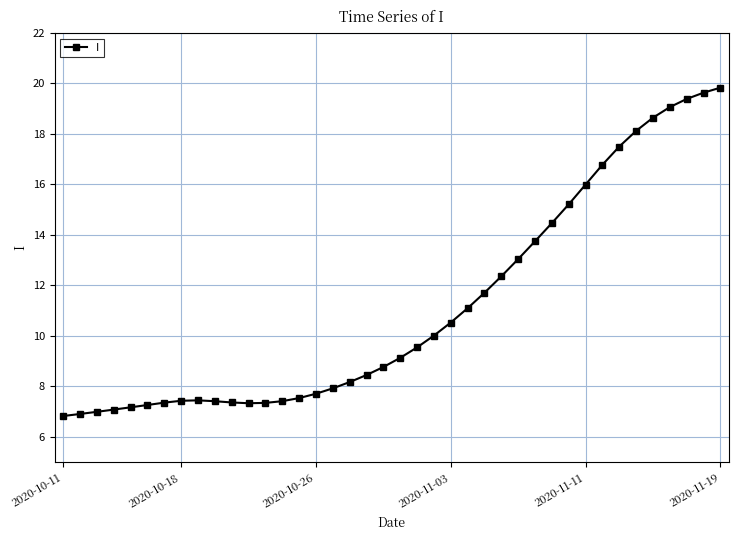

How many data points are less than 9?

20